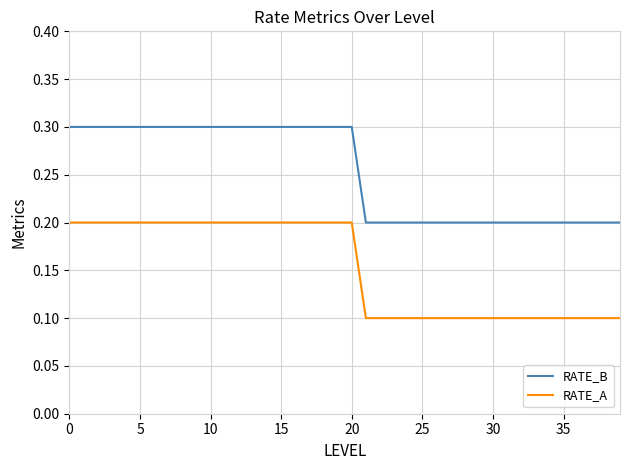

Rank the series by their average value, from highest to lowest.

RATE_B, RATE_A